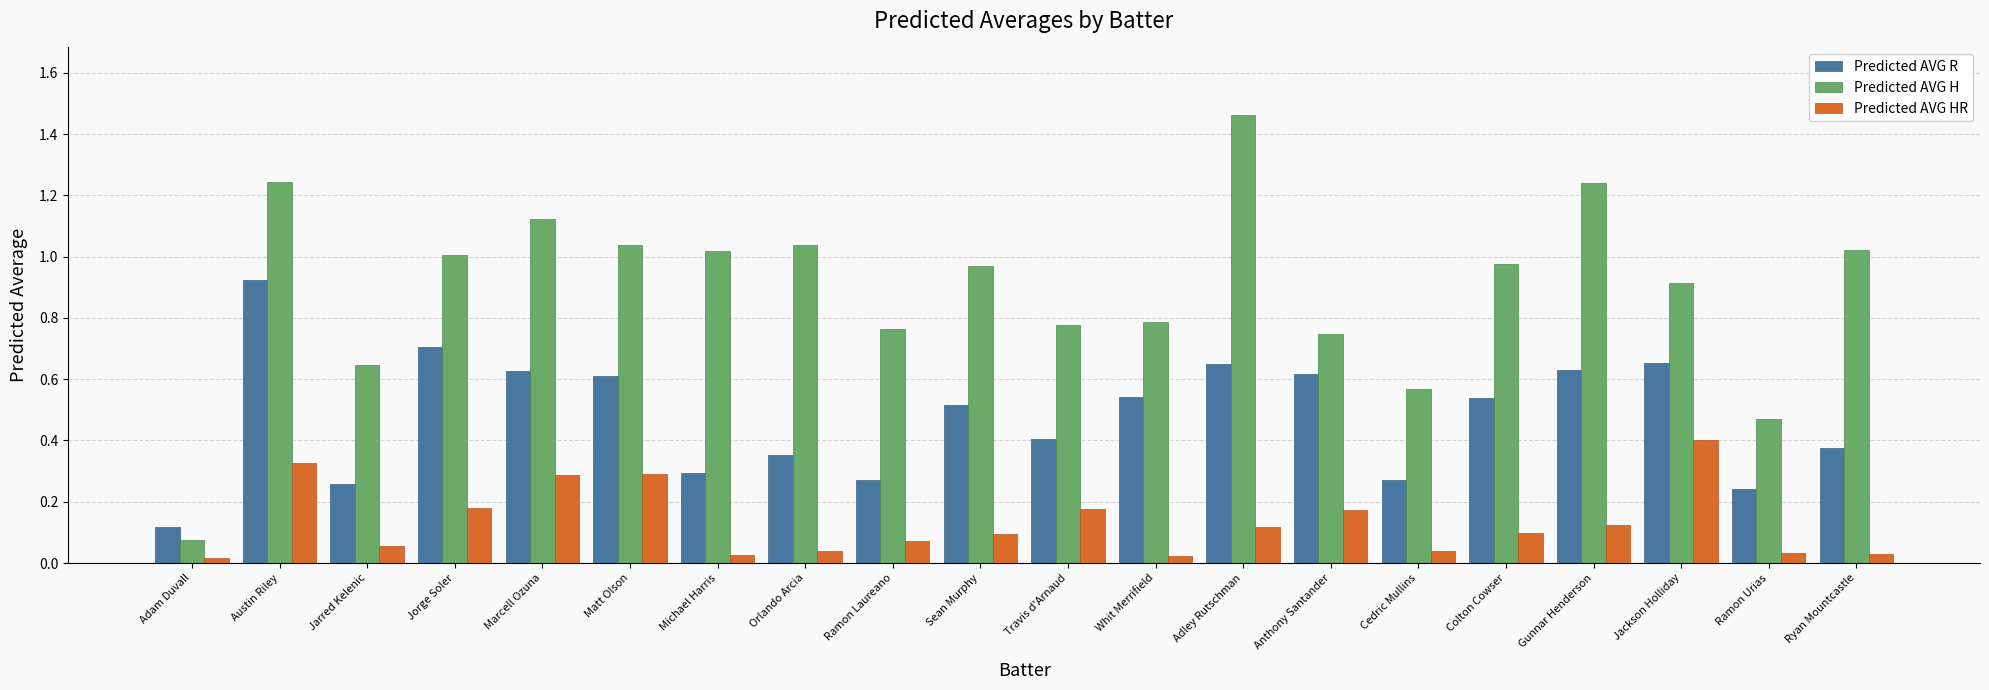

At Orlando Arcia, list the series in order from smallest to largest.

Predicted AVG HR, Predicted AVG R, Predicted AVG H